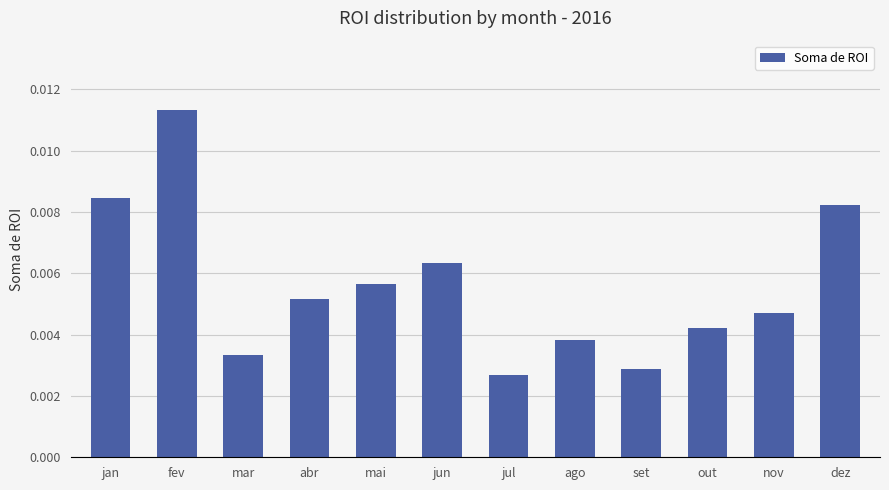

Are the bars horizontal?

No